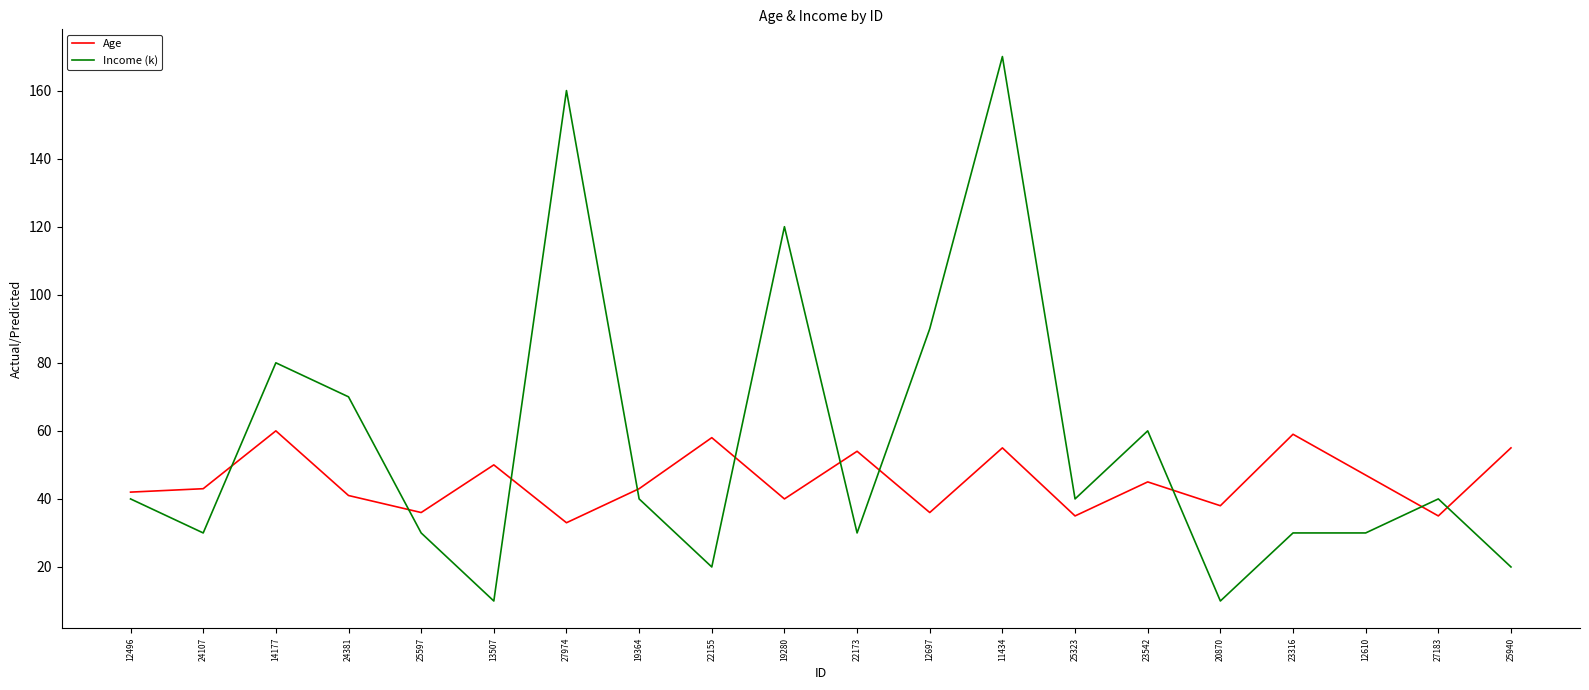

The value of Age at 24107 is 43. True or false?

True